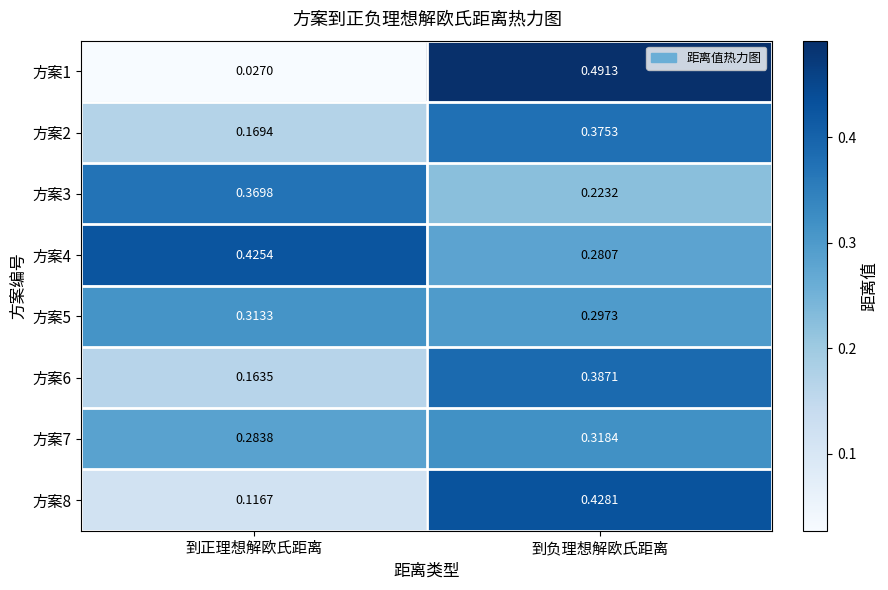

Is the value of 方案3 at 到正理想解欧氏距离 greater than the value of 方案7 at 到负理想解欧氏距离?

Yes